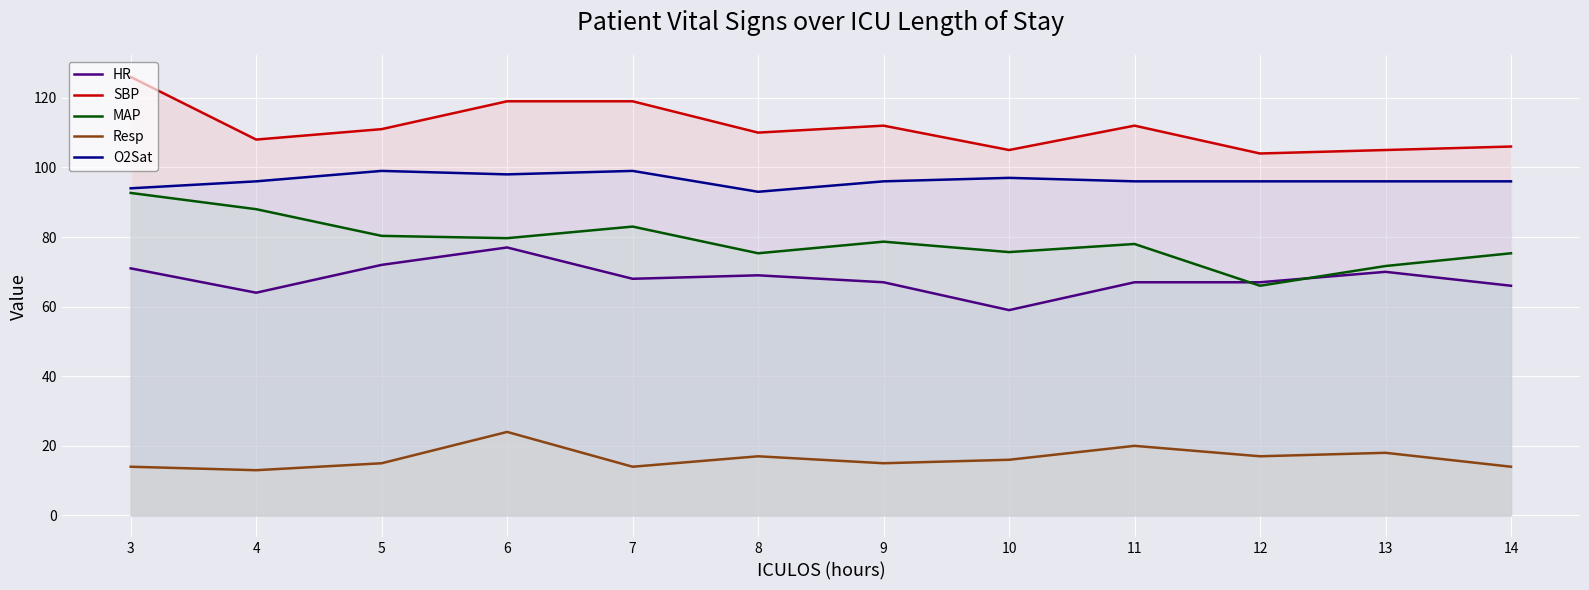

What is the value of the O2Sat point at the 3rd from the left?

99.0